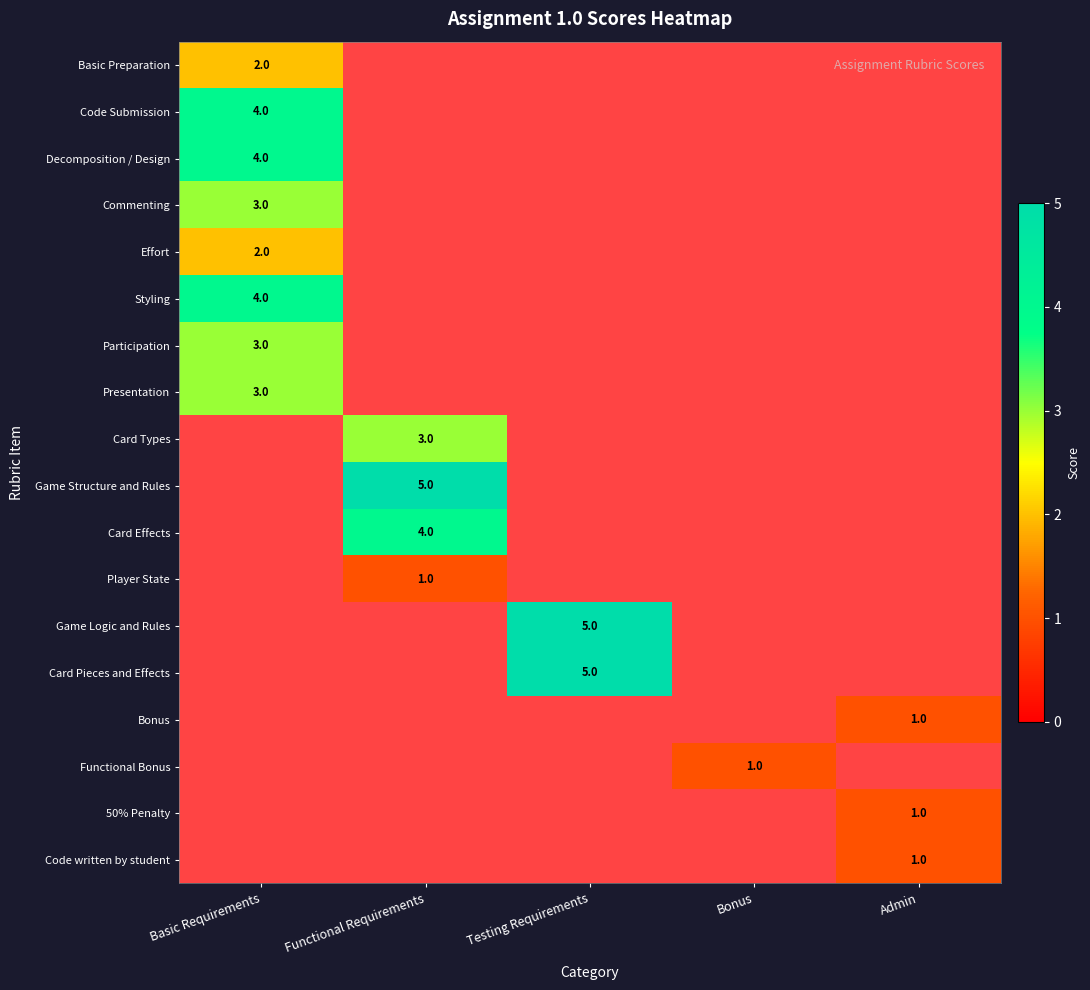

List the labels in order of Card Effects value, smallest first.

Basic Requirements, Testing Requirements, Bonus, Admin, Functional Requirements